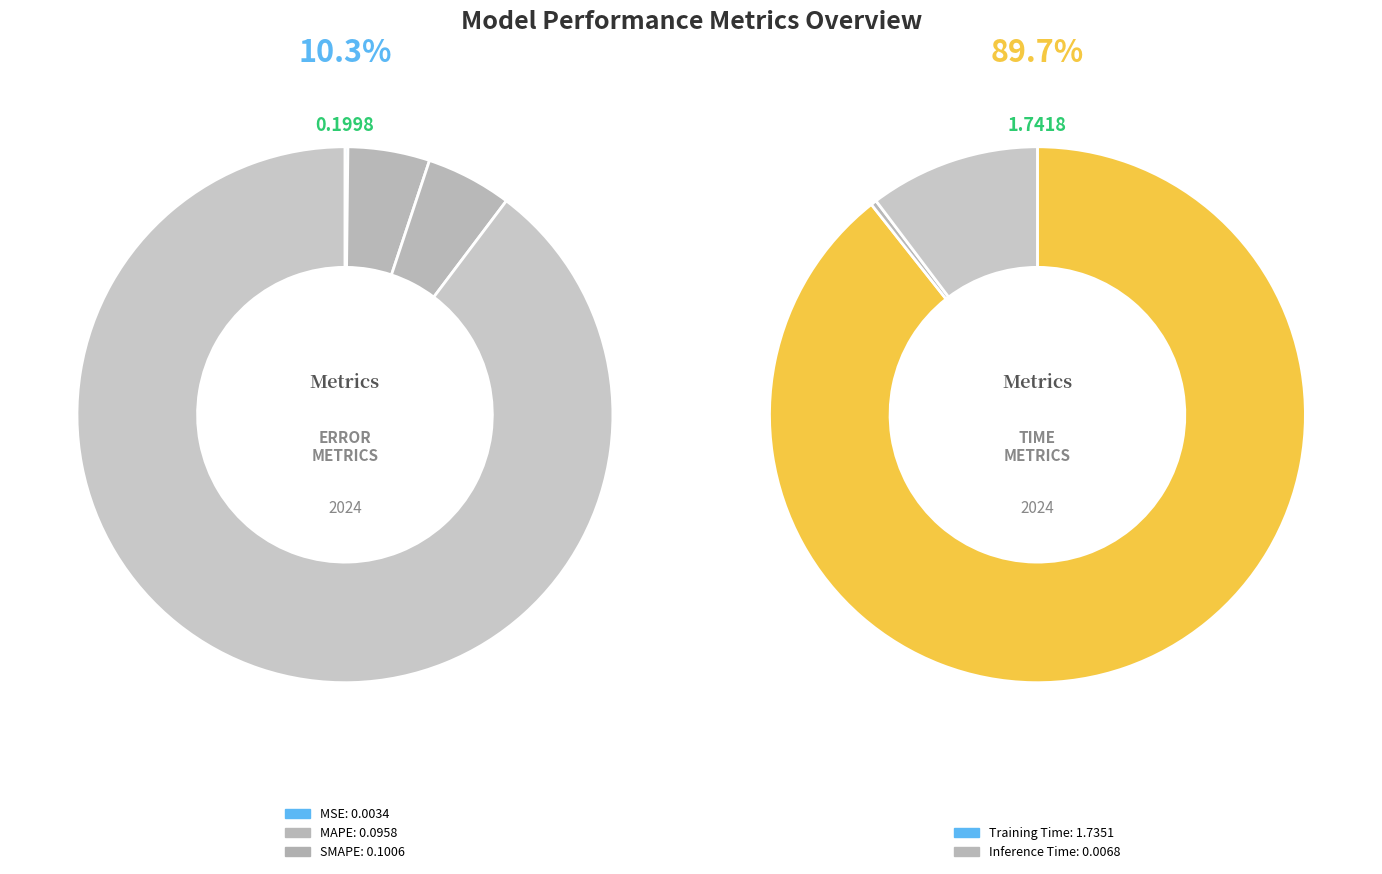

How many slices are in this pie chart?

5